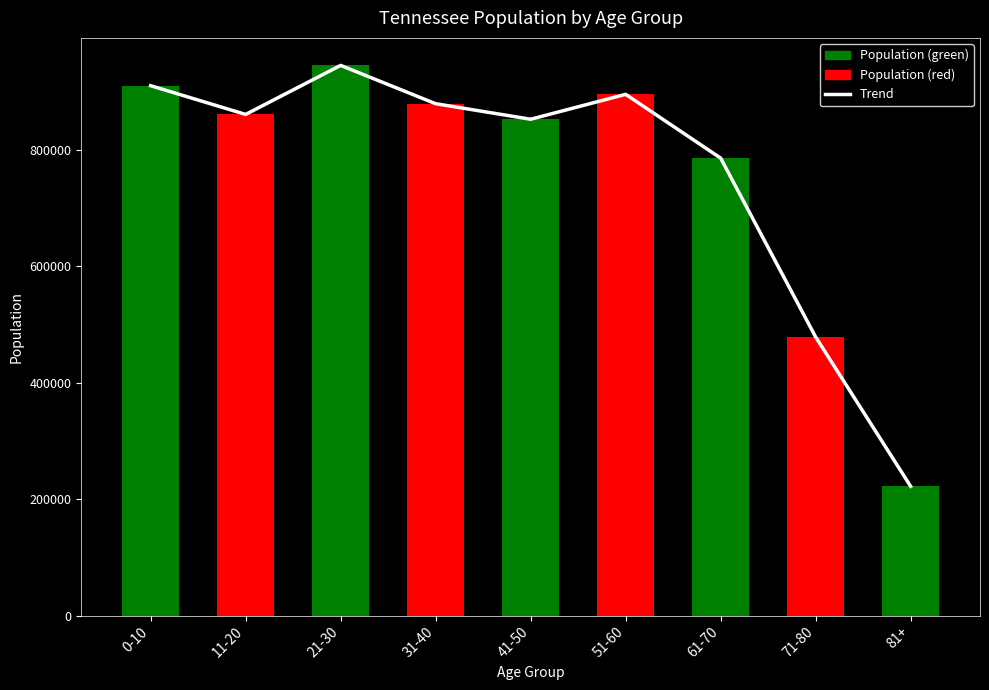

What is the label of the 1st bar from the left?

0-10